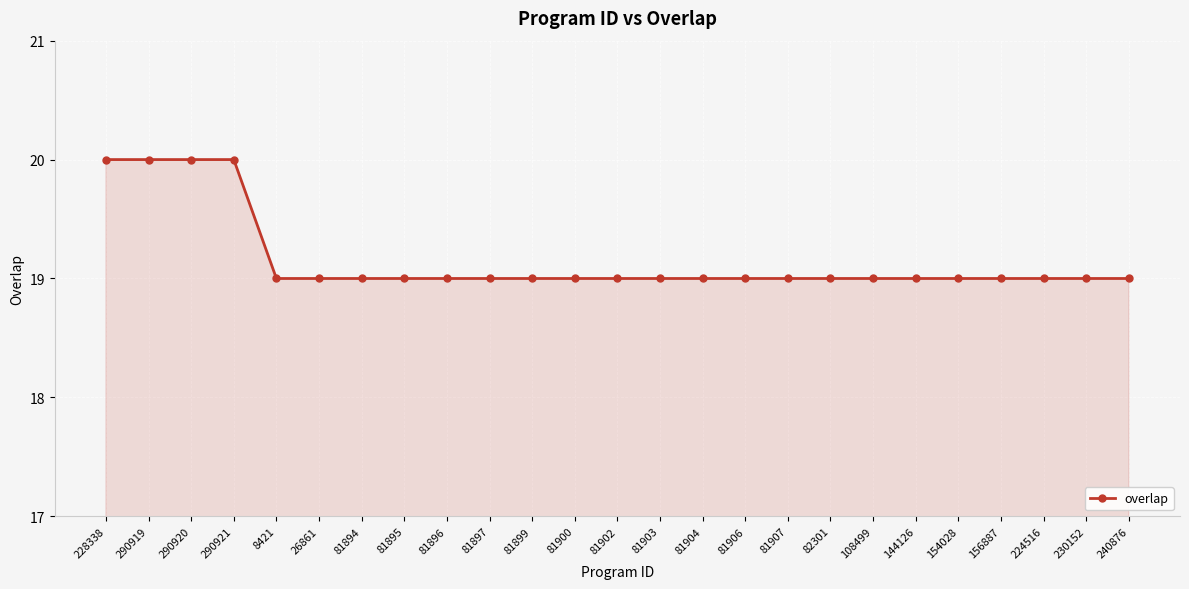

What is the value of the 25th point from the left?

19